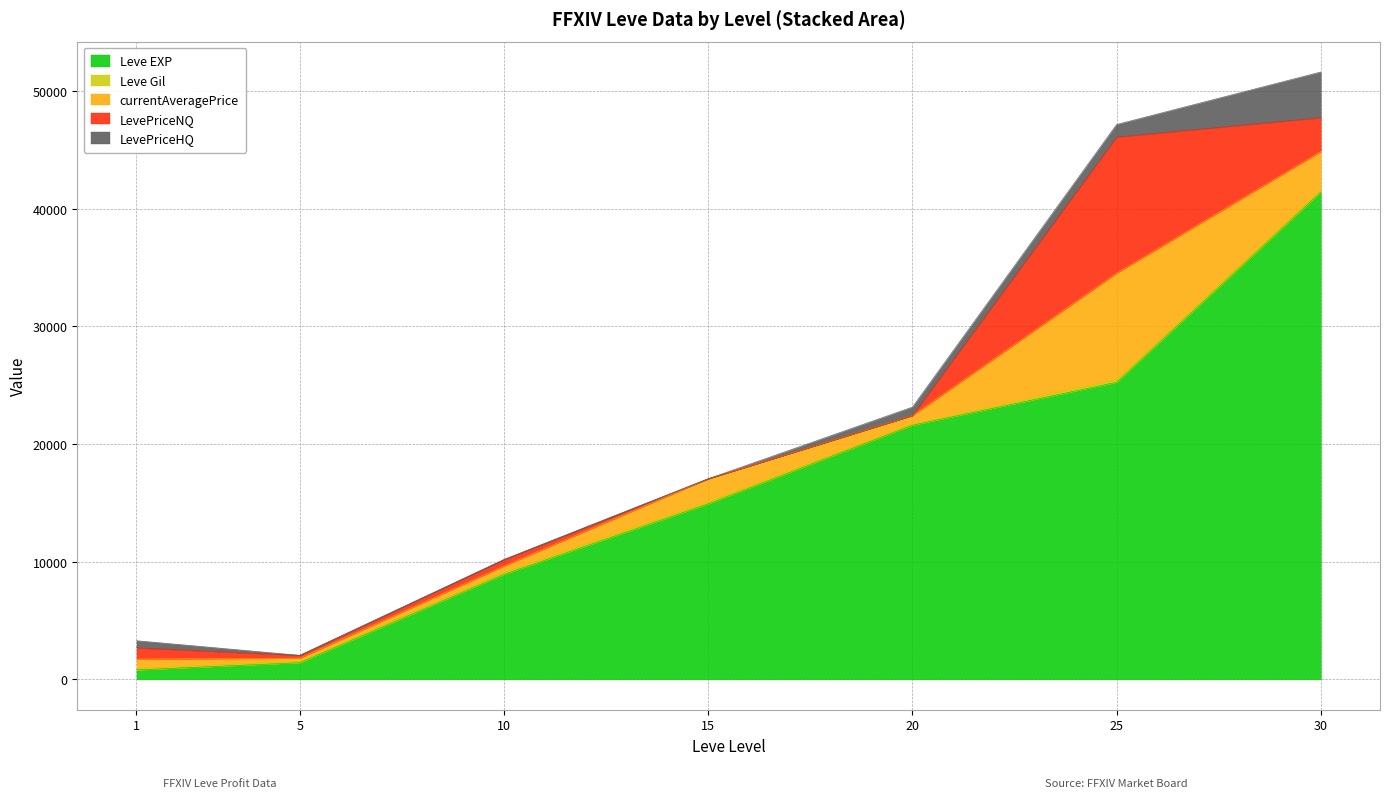

What is the sum of the Leve EXP values at 15 and 5?

16340